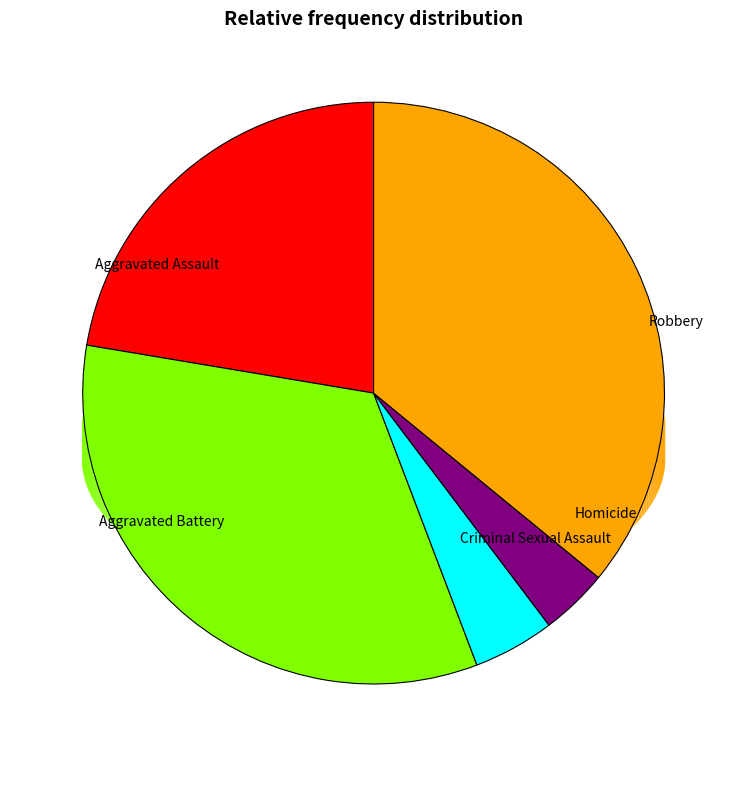

What is the change in value from Criminal Sexual Assault to Homicide?

-3